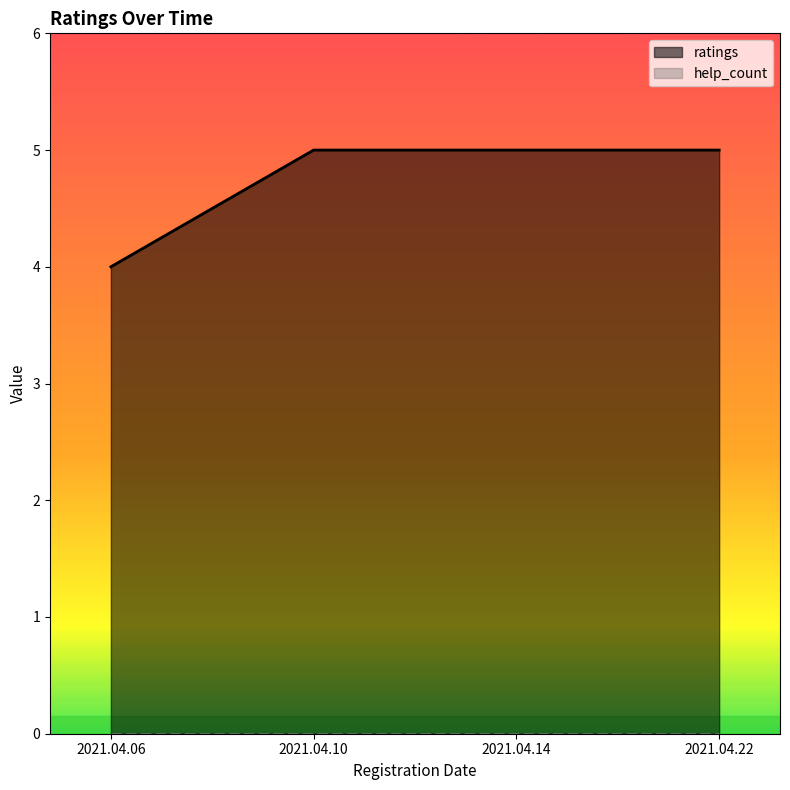

What is the value of the 4th point from the left?

5